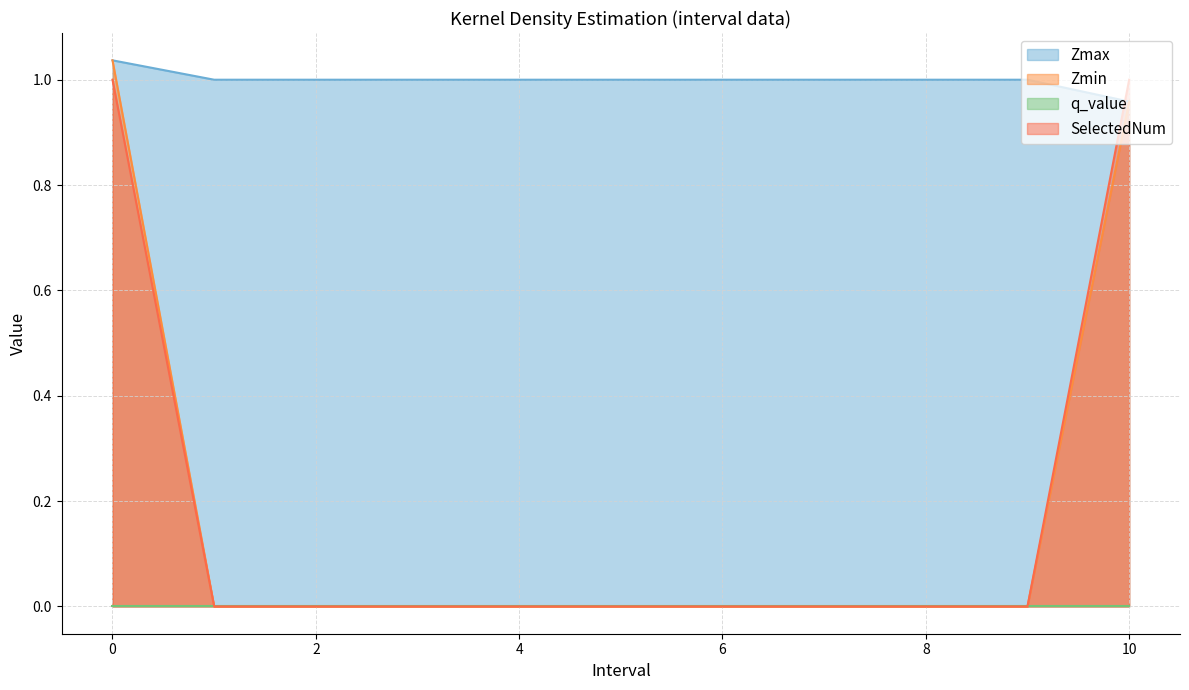

What is the maximum value for SelectedNum?

1.0